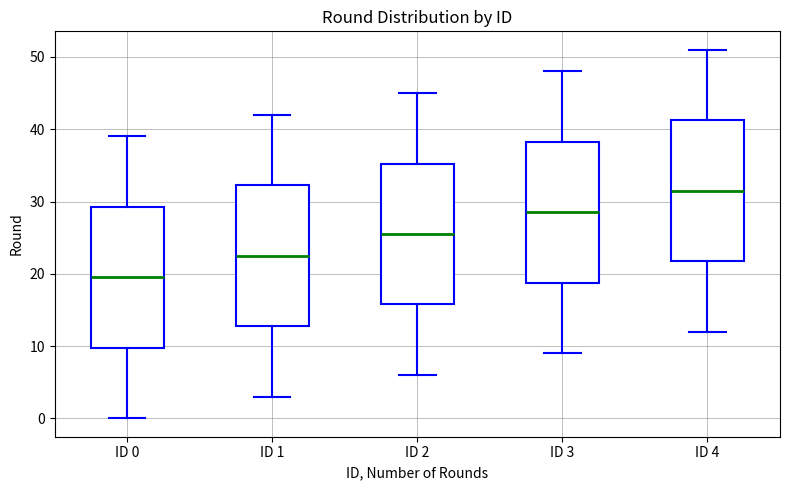

Reading left to right, transcribe this box plot: for each box, give where its median line is, the range the box spans, and where its two whiskers end, as read against the y-axis. The values are not printed on the chart, so give them approximately, as read against the axis.

ID 0: median 20, box 10 to 29, whiskers 0 to 39
ID 1: median 23, box 13 to 32, whiskers 3 to 42
ID 2: median 26, box 16 to 35, whiskers 6 to 45
ID 3: median 29, box 19 to 38, whiskers 9 to 48
ID 4: median 32, box 22 to 41, whiskers 12 to 51